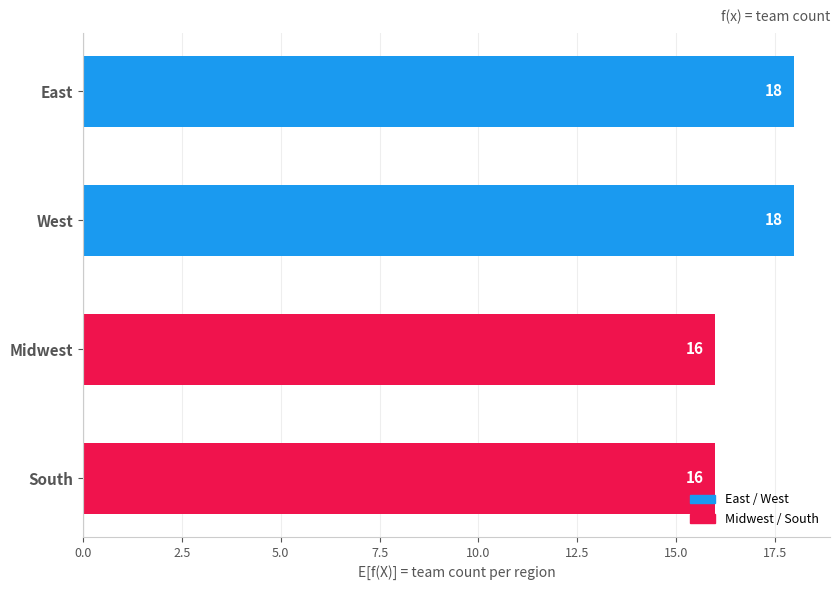

Is it true that the value at South is 16?

True